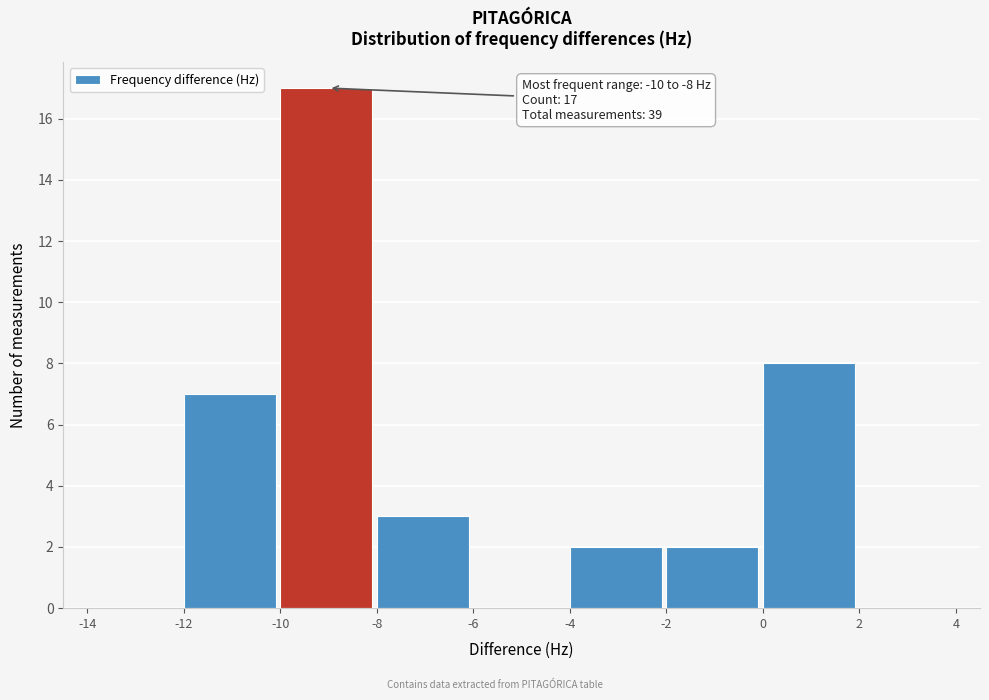

Which range on the x-axis has the tallest bar?

-10 to -8